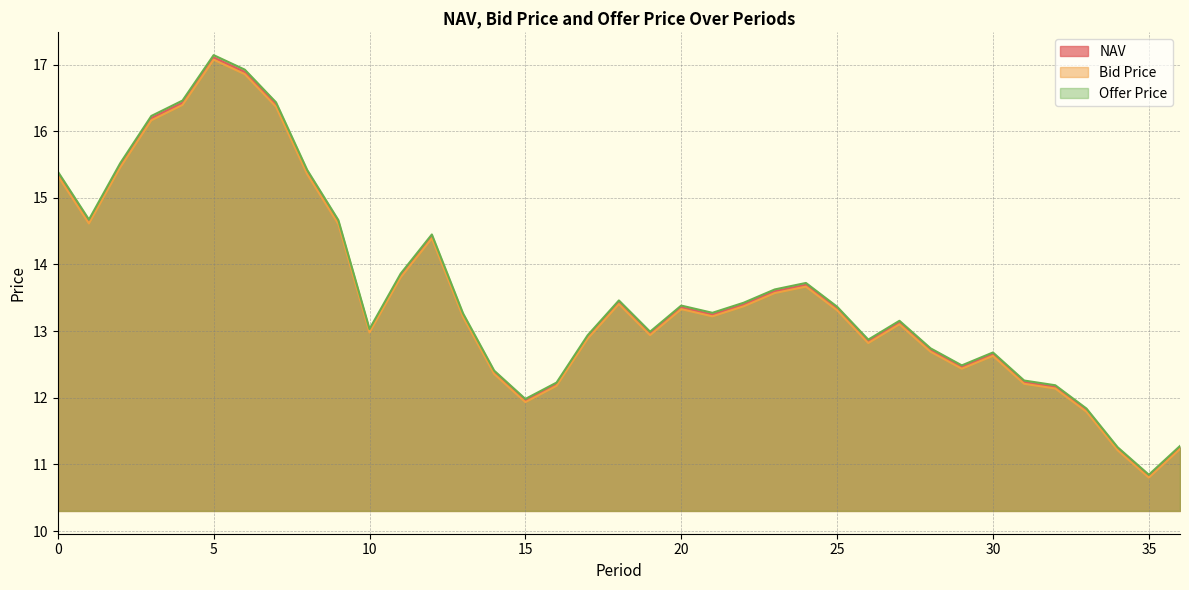

What is the value of the NAV point at the 15th from the left?

12.4